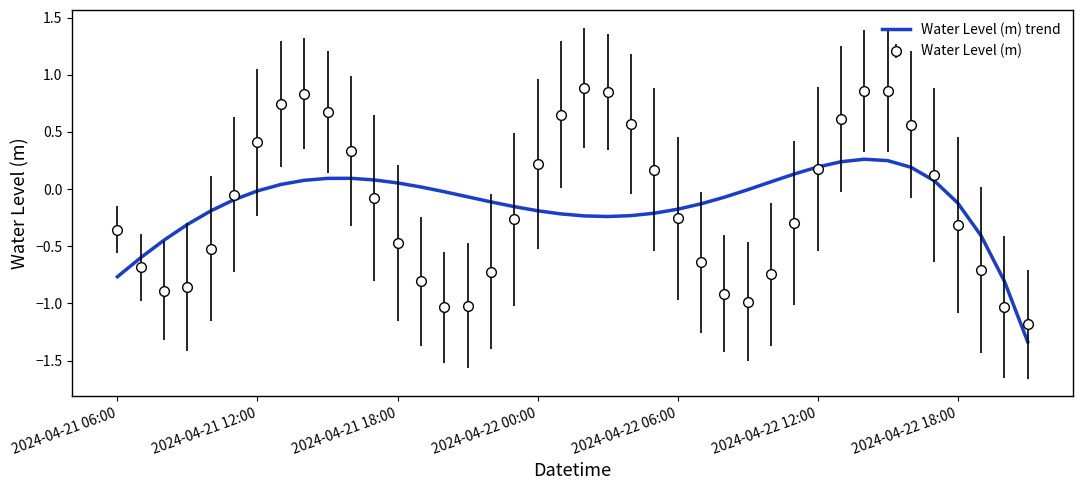

Which series has the widest spread of values?

Water Level (m)